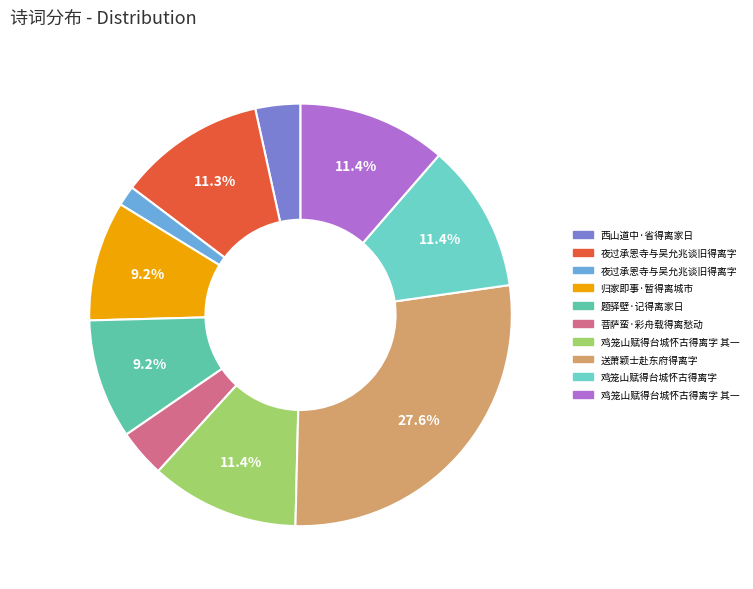

How many segments does this pie chart have?

10